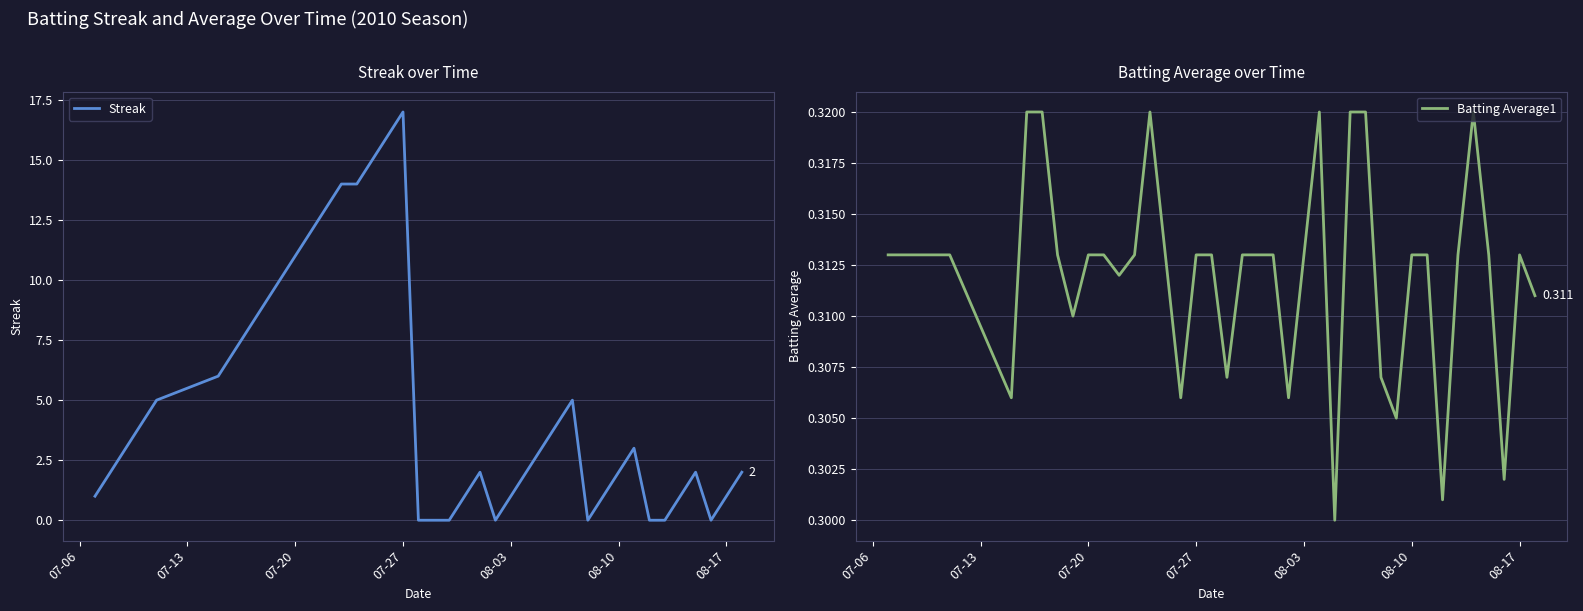

At how many categories does at least one series exceed 5?

13